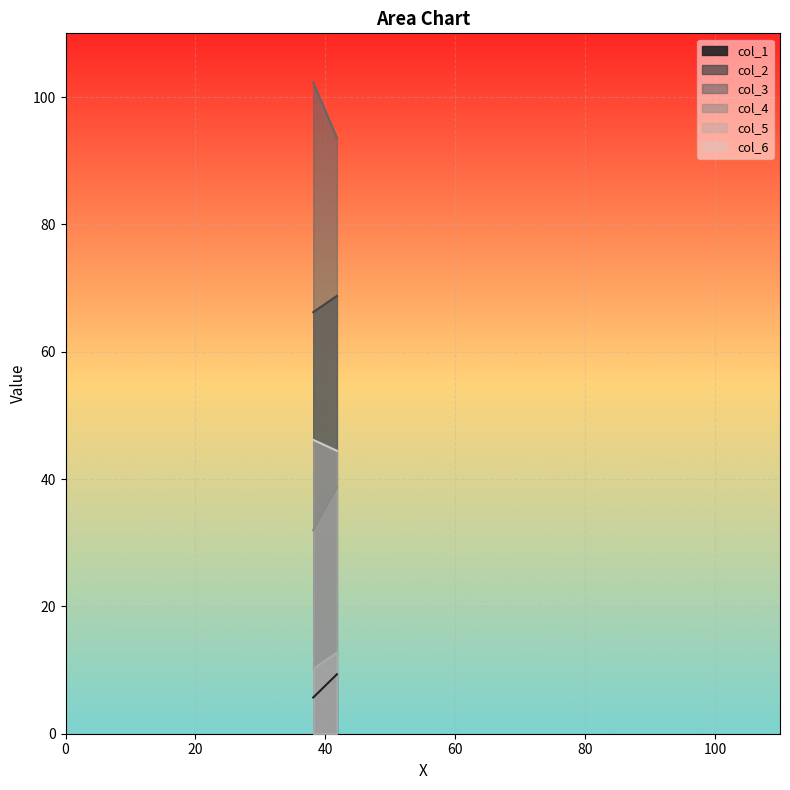

At which label does col_5 first exceed 12?

1